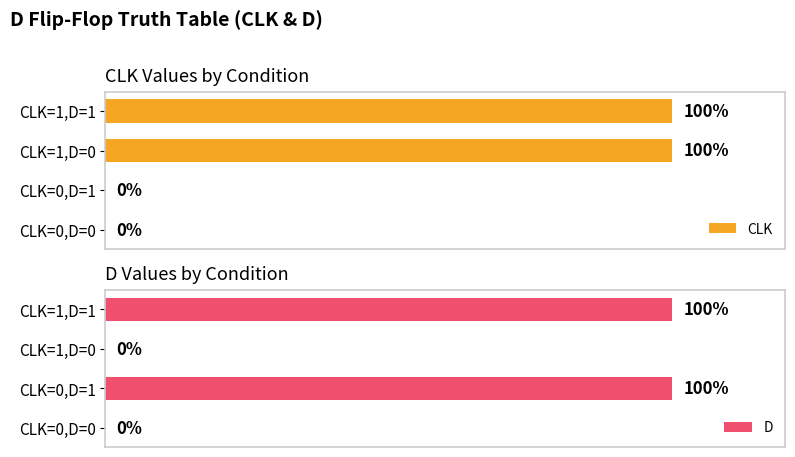

How many values in the CLK series are below 1?

2